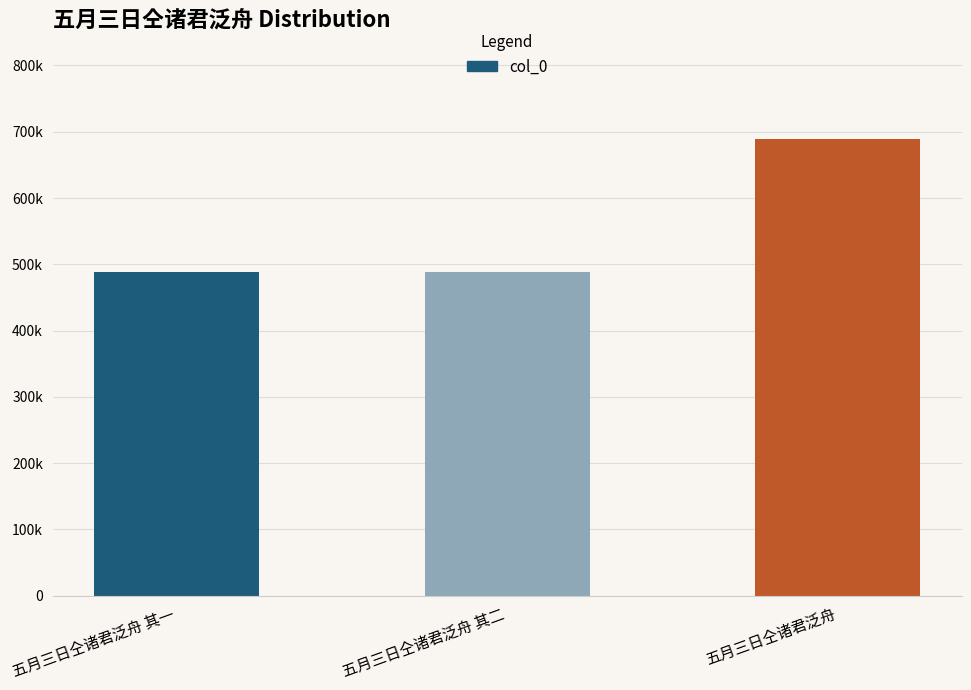

True or false: the data shows 689334 at 五月三日仝诸君泛舟.

True